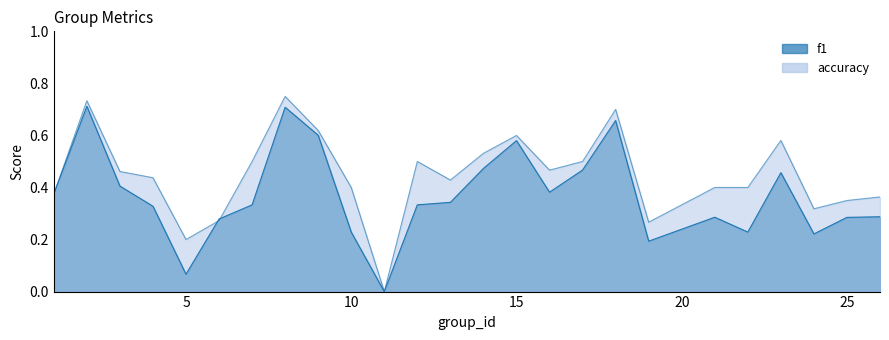

Which series ends up on top after the final intersection of accuracy and f1?

accuracy